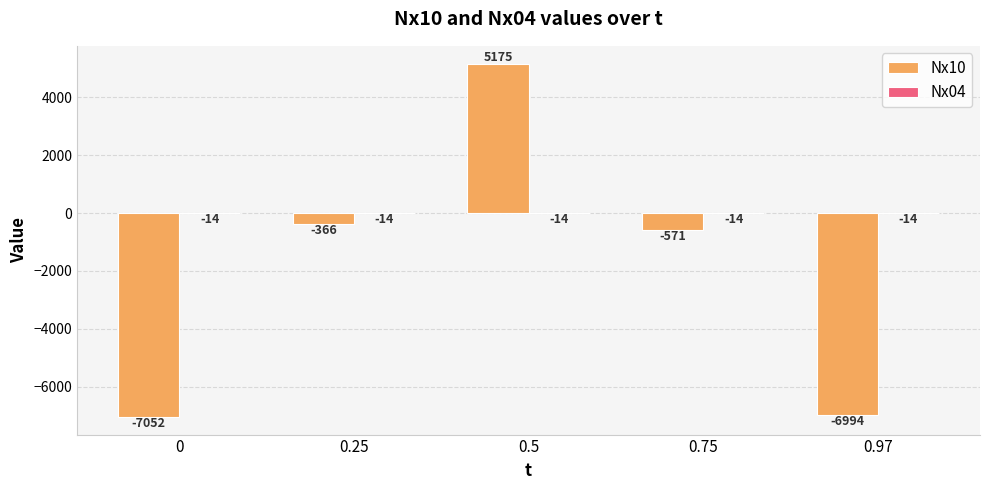

Read the Nx10 value at 0.5, to the nearest 100.

5200